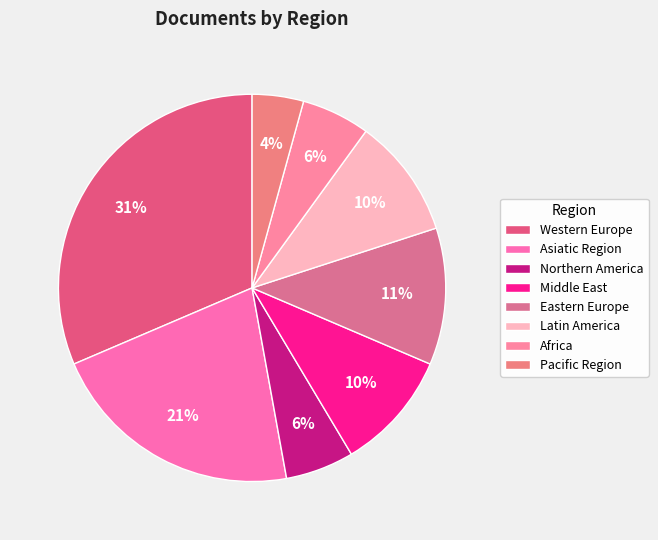

How many segments does this pie chart have?

8